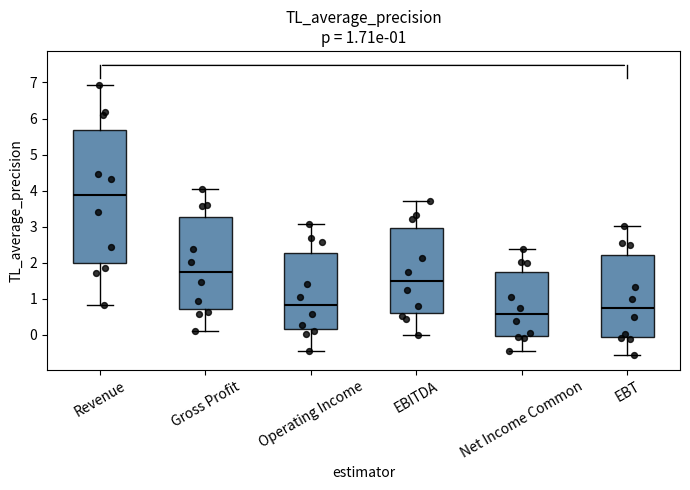

Which box is the tallest, from its lower edge to its upper edge?

Revenue